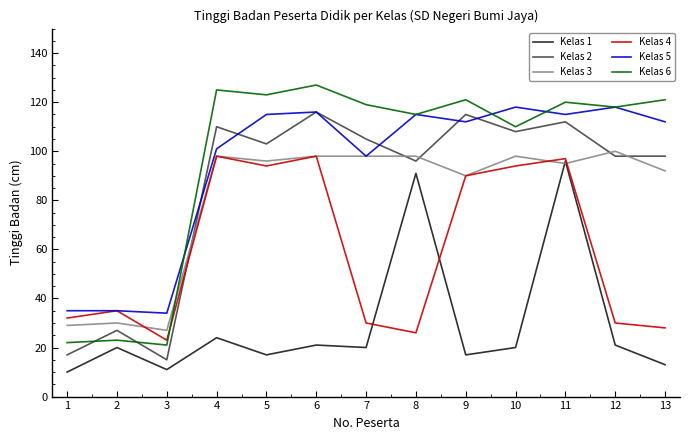

Where is Kelas 6 nearest to the value 74?

10